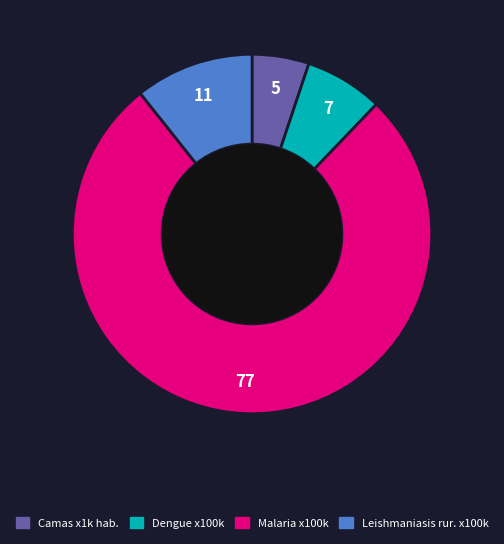

Which category accounts for the majority?

Malaria x100k